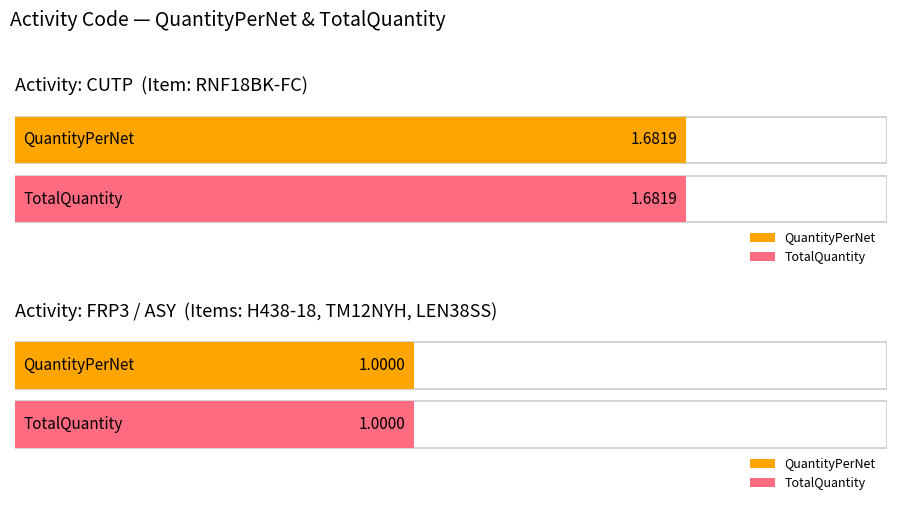

What is the lowest value of the TotalQuantity series?

1.0